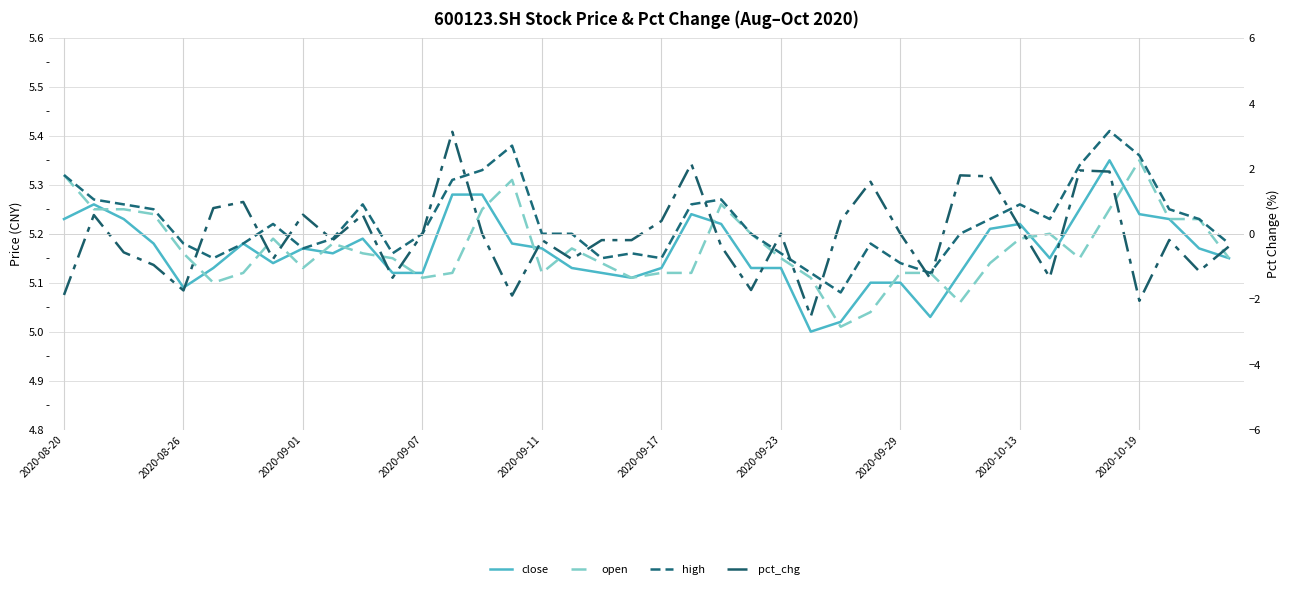

In pct_chg, how many points are higher than both neighbors (excluding endpoints)?

13